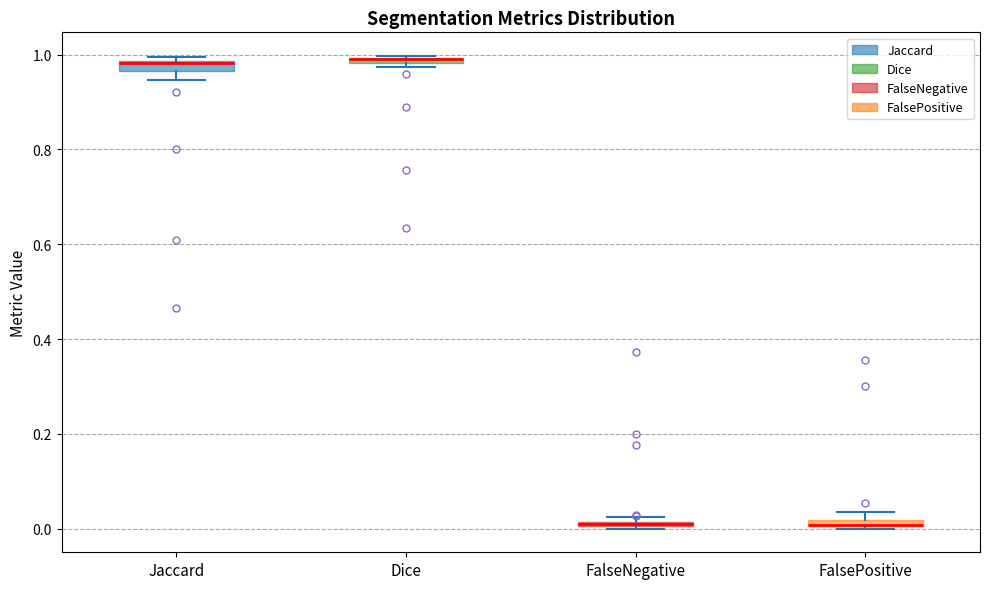

Where is the upper edge of the box for Jaccard on the y-axis? The values are not printed on the chart, so give them approximately, as read against the axis.

0.98